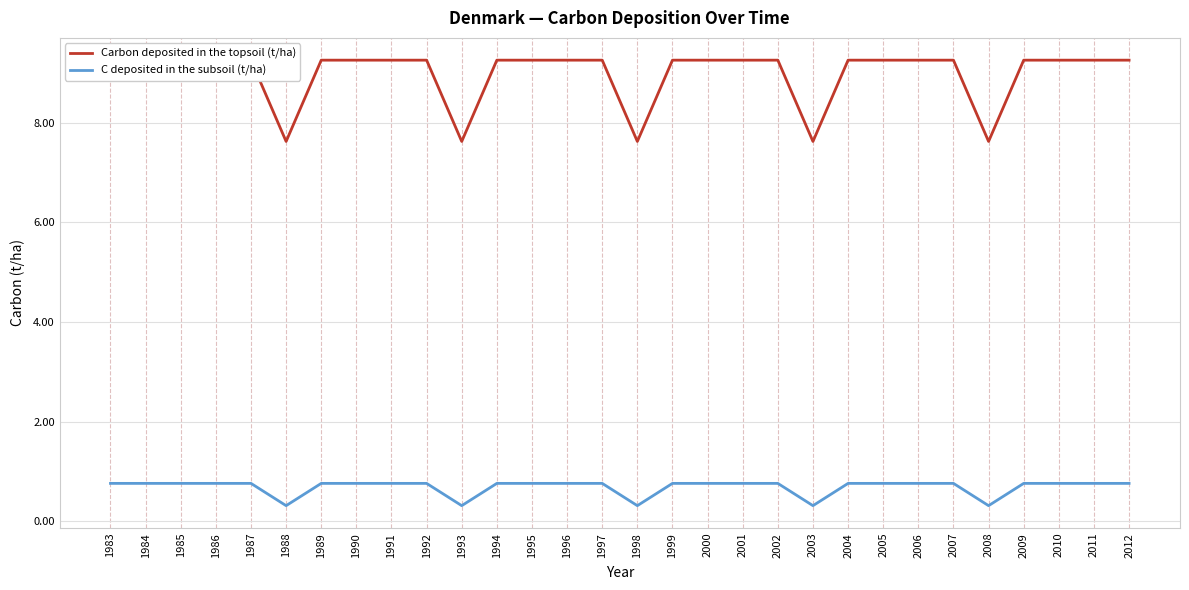

Which series has the largest total across all categories?

Carbon deposited in the topsoil (t/ha)